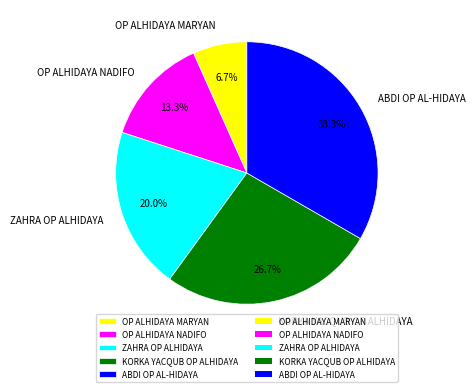

Is it true that OP ALHIDAYA MARYAN is 7% of the pie?

True